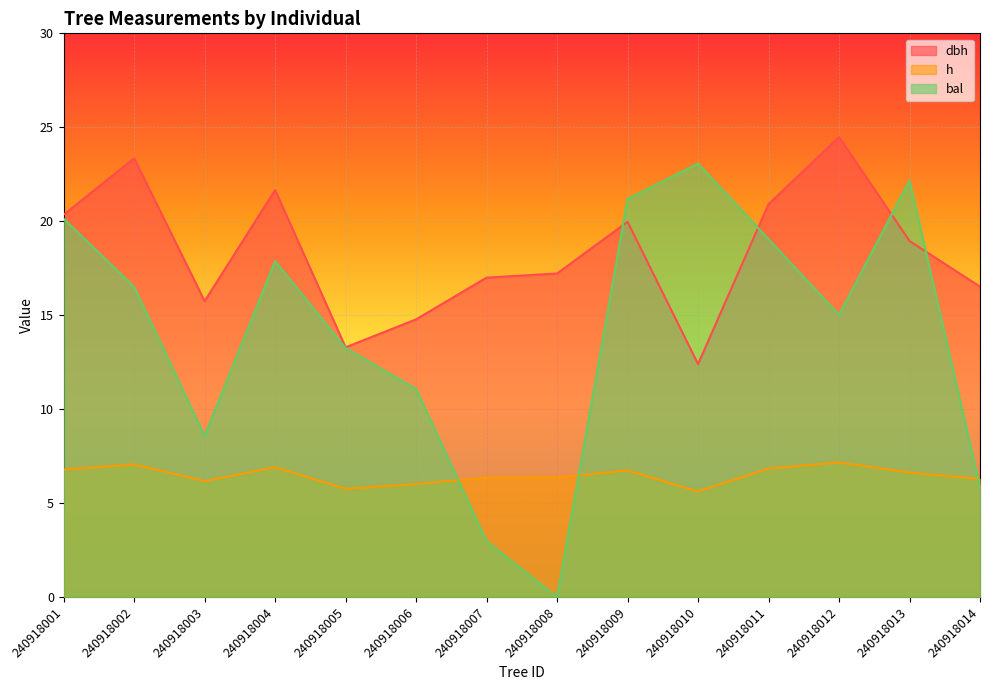

Which label corresponds to the smallest value in the chart?

240918008